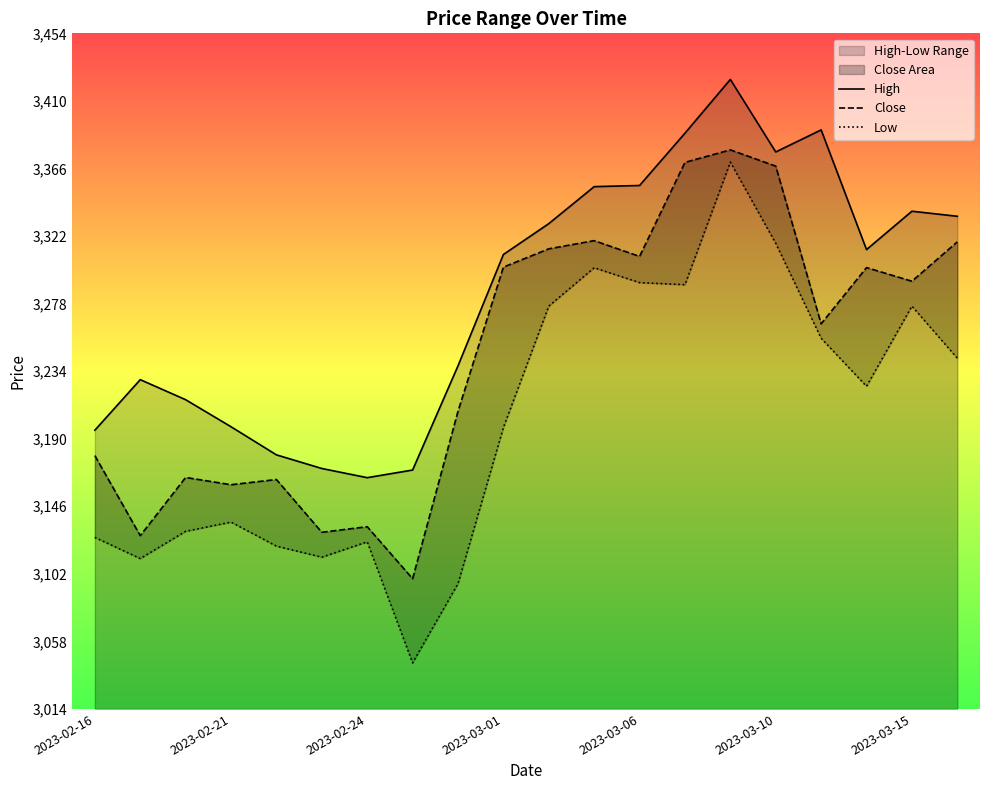

What is the difference between the second highest and second lowest values in the Close series?

243.0